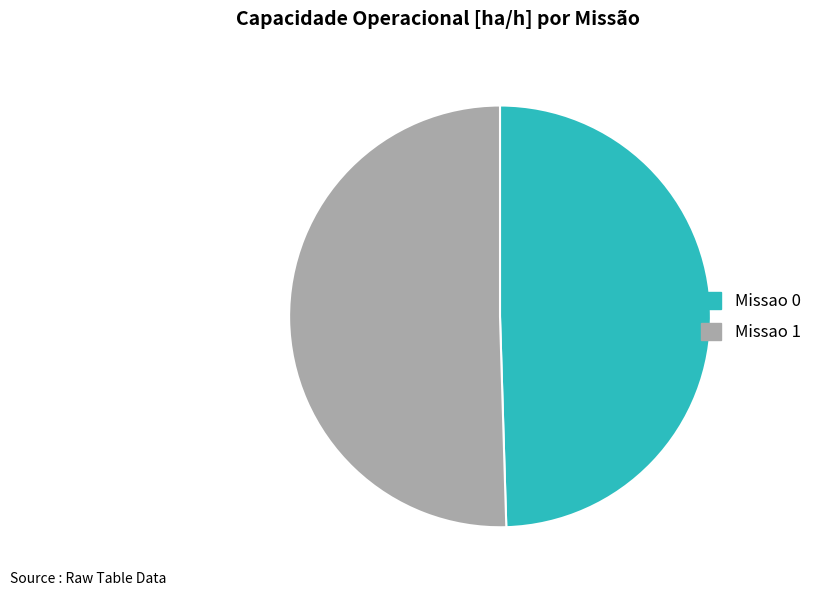

True or false: Missao 0 accounts for 50% of the total.

True